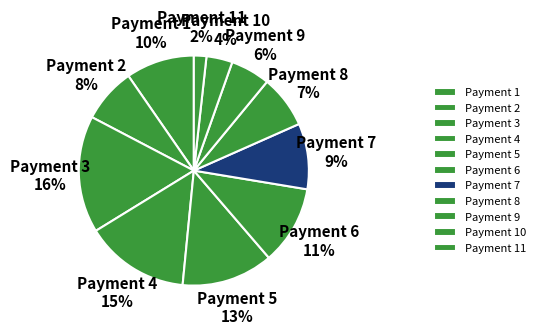

Does any single category account for the majority?

No